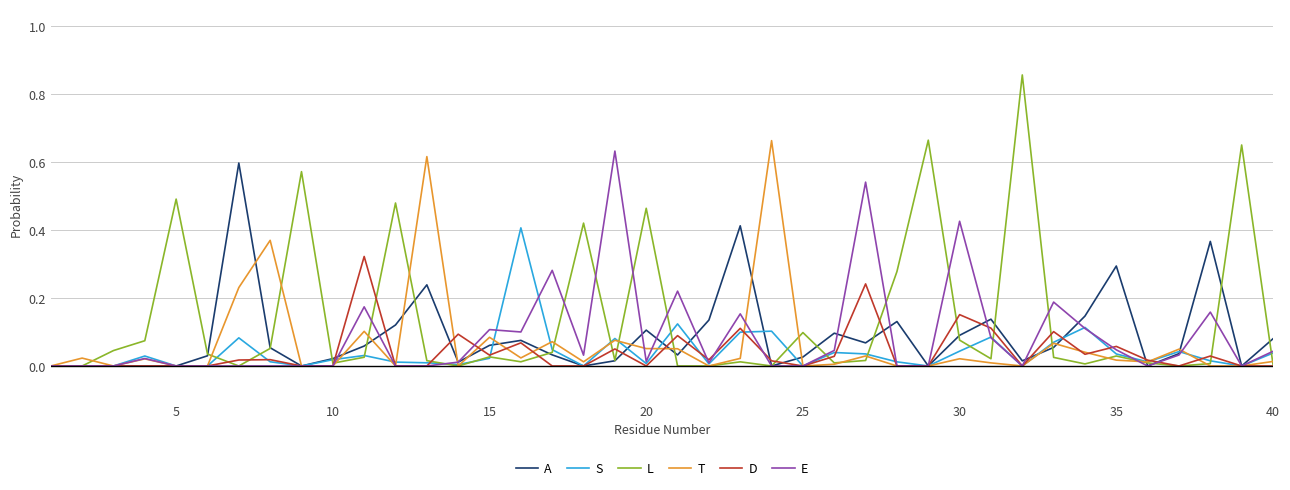

Which series has the largest total across all categories?

L